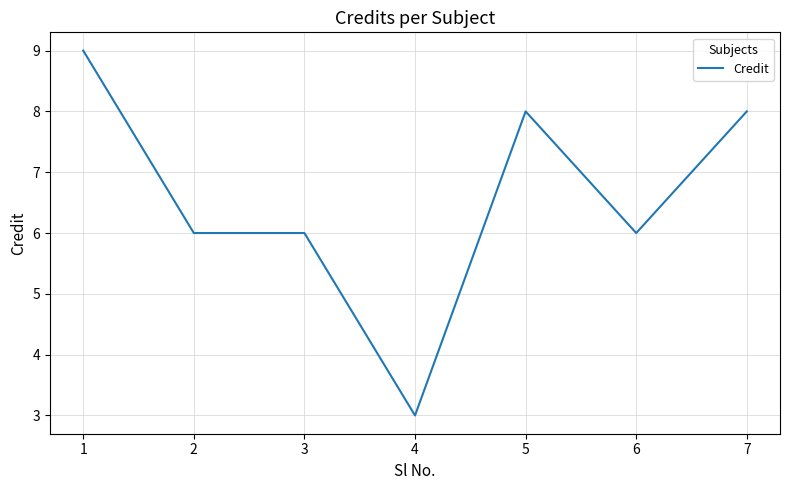

Reading left to right, what are all the values shown in this chart?

1=9	2=6	3=6	4=3	5=8	6=6	7=8